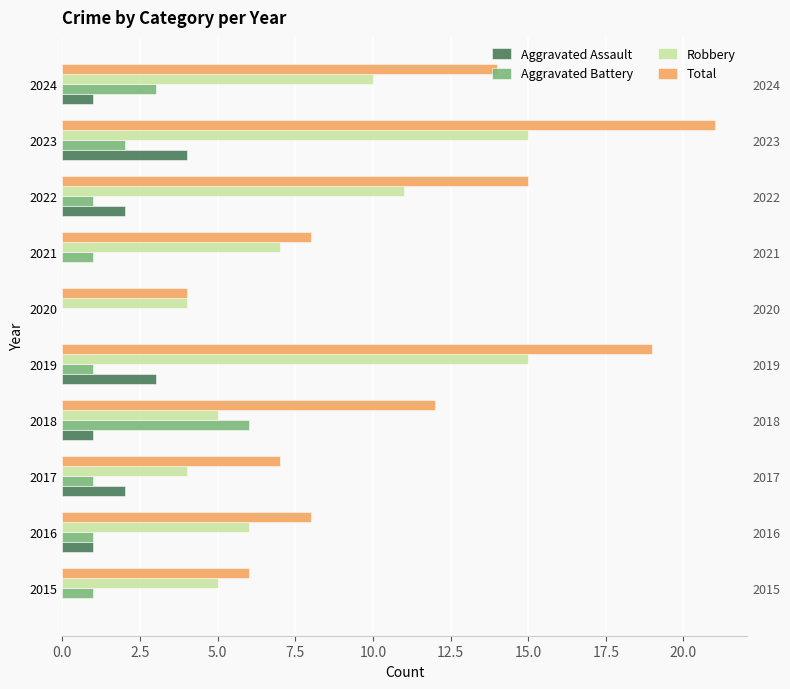

The value of Total at 2015 is 6. True or false?

True